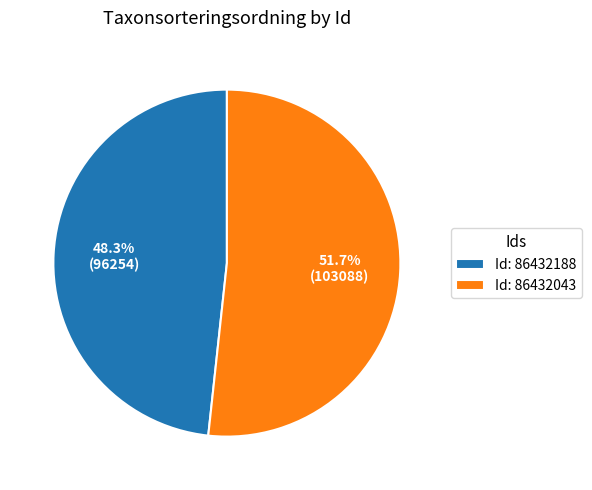

What portion of the pie excludes Id: 86432188?

51.7%